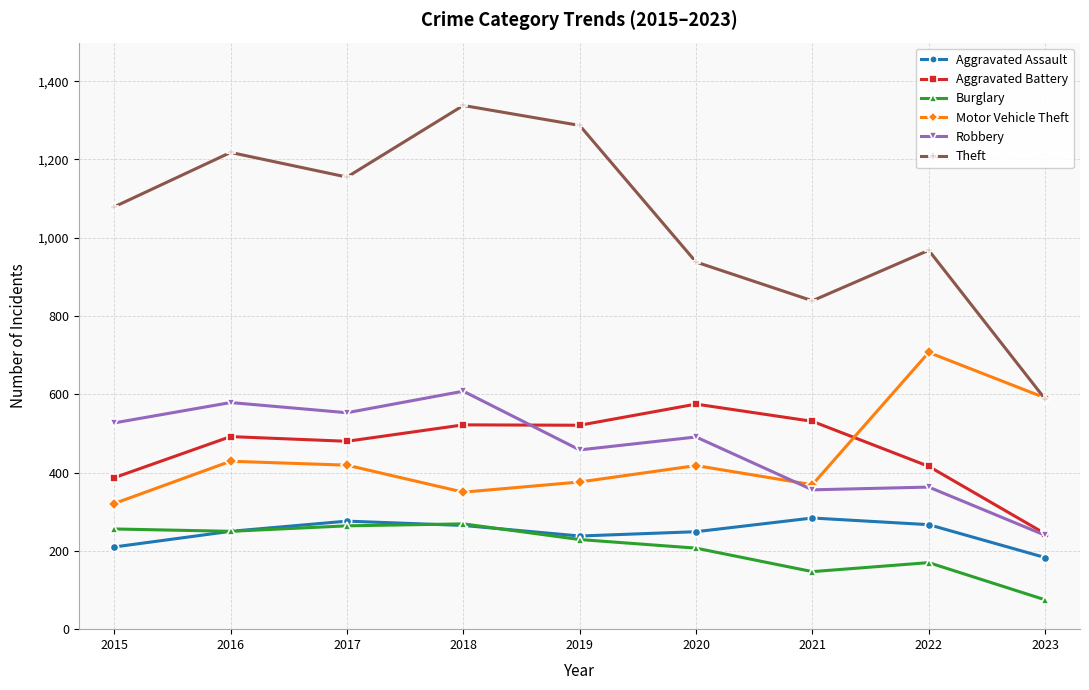

True or false: Aggravated Battery has a value of 531 at 2021.

True